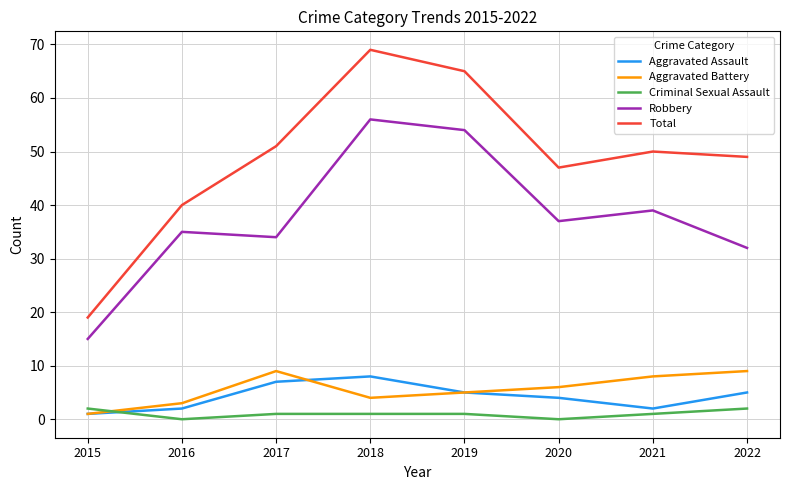

Which series has the widest spread of values?

Total